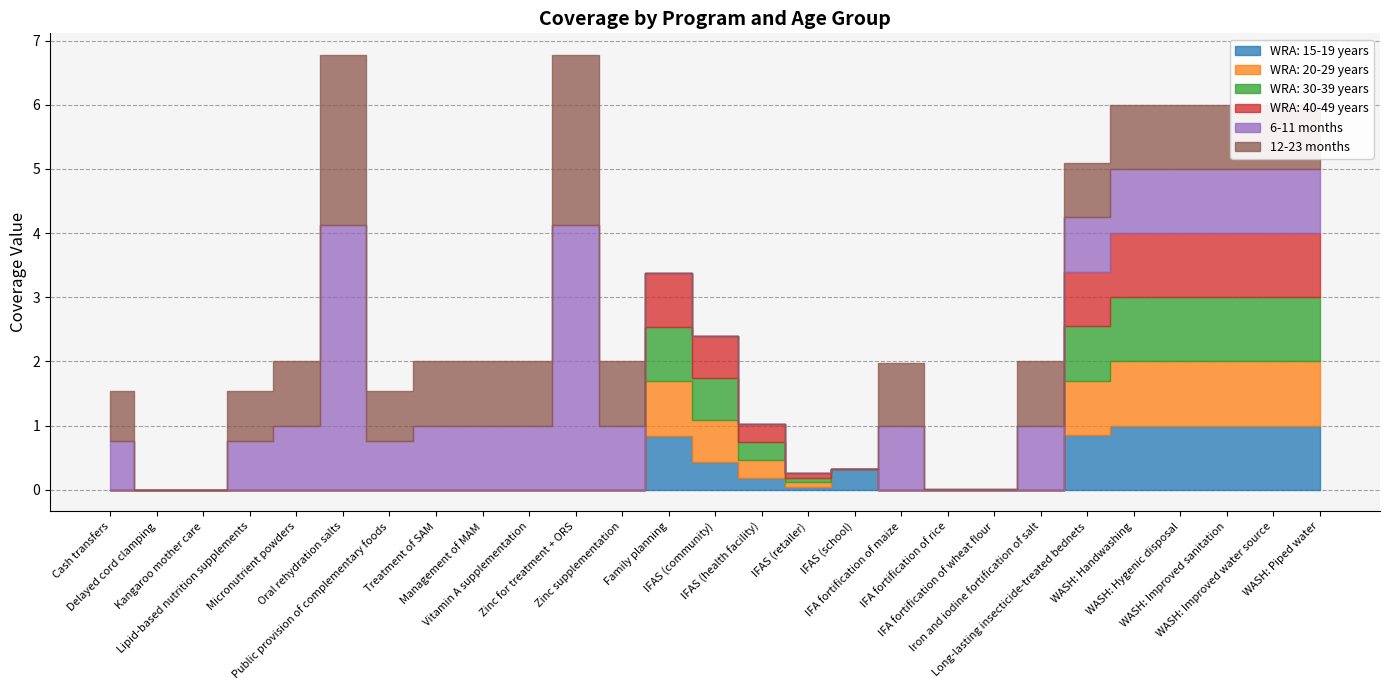

Reading left to right, list all the values displayed in this chart.

WRA: 15-19 years: Cash transfers=0.0	Delayed cord clamping=0.0	Kangaroo mother care=0.0	Lipid-based nutrition supplements=0.0	Micronutrient powders=0.0	Oral rehydration salts=0.0	Public provision of complementary foods=0.0	Treatment of SAM=0.0	Management of MAM=0.0	Vitamin A supplementation=0.0	Zinc for treatment + ORS=0.0	Zinc supplementation=0.0	Family planning=0.8	IFAS (community)=0.4	IFAS (health facility)=0.2	IFAS (retailer)=0.0	IFAS (school)=0.3	IFA fortification of maize=0.0	IFA fortification of rice=0.0	IFA fortification of wheat flour=0.0	Iron and iodine fortification of salt=0.0	Long-lasting insecticide-treated bednets=0.8	WASH: Handwashing=1.0	WASH: Hygenic disposal=1.0	WASH: Improved sanitation=1.0	WASH: Improved water source=1.0	WASH: Piped water=1.0
WRA: 20-29 years: Cash transfers=0.0	Delayed cord clamping=0.0	Kangaroo mother care=0.0	Lipid-based nutrition supplements=0.0	Micronutrient powders=0.0	Oral rehydration salts=0.0	Public provision of complementary foods=0.0	Treatment of SAM=0.0	Management of MAM=0.0	Vitamin A supplementation=0.0	Zinc for treatment + ORS=0.0	Zinc supplementation=0.0	Family planning=0.8	IFAS (community)=0.7	IFAS (health facility)=0.3	IFAS (retailer)=0.1	IFAS (school)=0.0	IFA fortification of maize=0.0	IFA fortification of rice=0.0	IFA fortification of wheat flour=0.0	Iron and iodine fortification of salt=0.0	Long-lasting insecticide-treated bednets=0.8	WASH: Handwashing=1.0	WASH: Hygenic disposal=1.0	WASH: Improved sanitation=1.0	WASH: Improved water source=1.0	WASH: Piped water=1.0
WRA: 30-39 years: Cash transfers=0.0	Delayed cord clamping=0.0	Kangaroo mother care=0.0	Lipid-based nutrition supplements=0.0	Micronutrient powders=0.0	Oral rehydration salts=0.0	Public provision of complementary foods=0.0	Treatment of SAM=0.0	Management of MAM=0.0	Vitamin A supplementation=0.0	Zinc for treatment + ORS=0.0	Zinc supplementation=0.0	Family planning=0.8	IFAS (community)=0.7	IFAS (health facility)=0.3	IFAS (retailer)=0.1	IFAS (school)=0.0	IFA fortification of maize=0.0	IFA fortification of rice=0.0	IFA fortification of wheat flour=0.0	Iron and iodine fortification of salt=0.0	Long-lasting insecticide-treated bednets=0.8	WASH: Handwashing=1.0	WASH: Hygenic disposal=1.0	WASH: Improved sanitation=1.0	WASH: Improved water source=1.0	WASH: Piped water=1.0
WRA: 40-49 years: Cash transfers=0.0	Delayed cord clamping=0.0	Kangaroo mother care=0.0	Lipid-based nutrition supplements=0.0	Micronutrient powders=0.0	Oral rehydration salts=0.0	Public provision of complementary foods=0.0	Treatment of SAM=0.0	Management of MAM=0.0	Vitamin A supplementation=0.0	Zinc for treatment + ORS=0.0	Zinc supplementation=0.0	Family planning=0.8	IFAS (community)=0.7	IFAS (health facility)=0.3	IFAS (retailer)=0.1	IFAS (school)=0.0	IFA fortification of maize=0.0	IFA fortification of rice=0.0	IFA fortification of wheat flour=0.0	Iron and iodine fortification of salt=0.0	Long-lasting insecticide-treated bednets=0.8	WASH: Handwashing=1.0	WASH: Hygenic disposal=1.0	WASH: Improved sanitation=1.0	WASH: Improved water source=1.0	WASH: Piped water=1.0
6-11 months: Cash transfers=0.8	Delayed cord clamping=0.0	Kangaroo mother care=0.0	Lipid-based nutrition supplements=0.8	Micronutrient powders=1.0	Oral rehydration salts=4.1	Public provision of complementary foods=0.8	Treatment of SAM=1.0	Management of MAM=1.0	Vitamin A supplementation=1.0	Zinc for treatment + ORS=4.1	Zinc supplementation=1.0	Family planning=0.0	IFAS (community)=0.0	IFAS (health facility)=0.0	IFAS (retailer)=0.0	IFAS (school)=0.0	IFA fortification of maize=1.0	IFA fortification of rice=0.0	IFA fortification of wheat flour=0.0	Iron and iodine fortification of salt=1.0	Long-lasting insecticide-treated bednets=0.8	WASH: Handwashing=1.0	WASH: Hygenic disposal=1.0	WASH: Improved sanitation=1.0	WASH: Improved water source=1.0	WASH: Piped water=1.0
12-23 months: Cash transfers=0.8	Delayed cord clamping=0.0	Kangaroo mother care=0.0	Lipid-based nutrition supplements=0.8	Micronutrient powders=1.0	Oral rehydration salts=2.7	Public provision of complementary foods=0.8	Treatment of SAM=1.0	Management of MAM=1.0	Vitamin A supplementation=1.0	Zinc for treatment + ORS=2.7	Zinc supplementation=1.0	Family planning=0.0	IFAS (community)=0.0	IFAS (health facility)=0.0	IFAS (retailer)=0.0	IFAS (school)=0.0	IFA fortification of maize=1.0	IFA fortification of rice=0.0	IFA fortification of wheat flour=0.0	Iron and iodine fortification of salt=1.0	Long-lasting insecticide-treated bednets=0.8	WASH: Handwashing=1.0	WASH: Hygenic disposal=1.0	WASH: Improved sanitation=1.0	WASH: Improved water source=1.0	WASH: Piped water=1.0